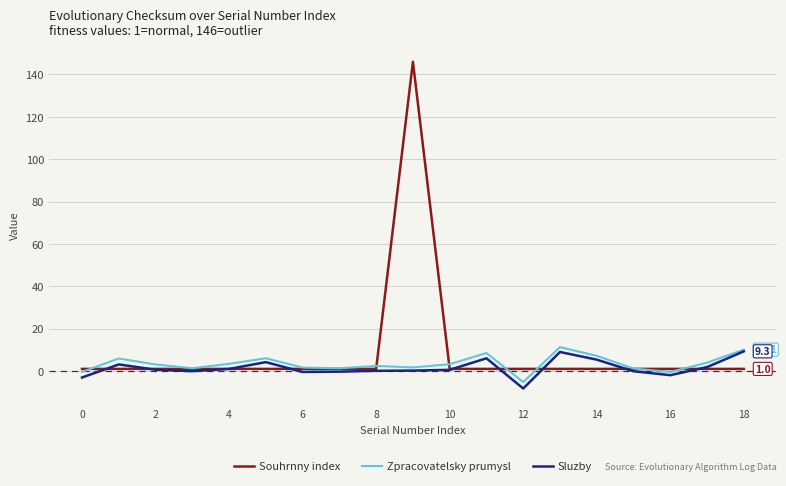

In Zpracovatelsky prumysl, how many points are lower than both neighbors (excluding endpoints)?

5